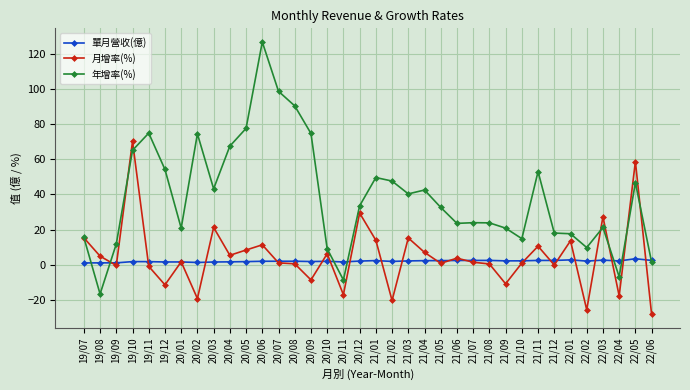

At 21/09, list the series in order from smallest to largest.

月增率(%), 單月營收(億), 年增率(%)